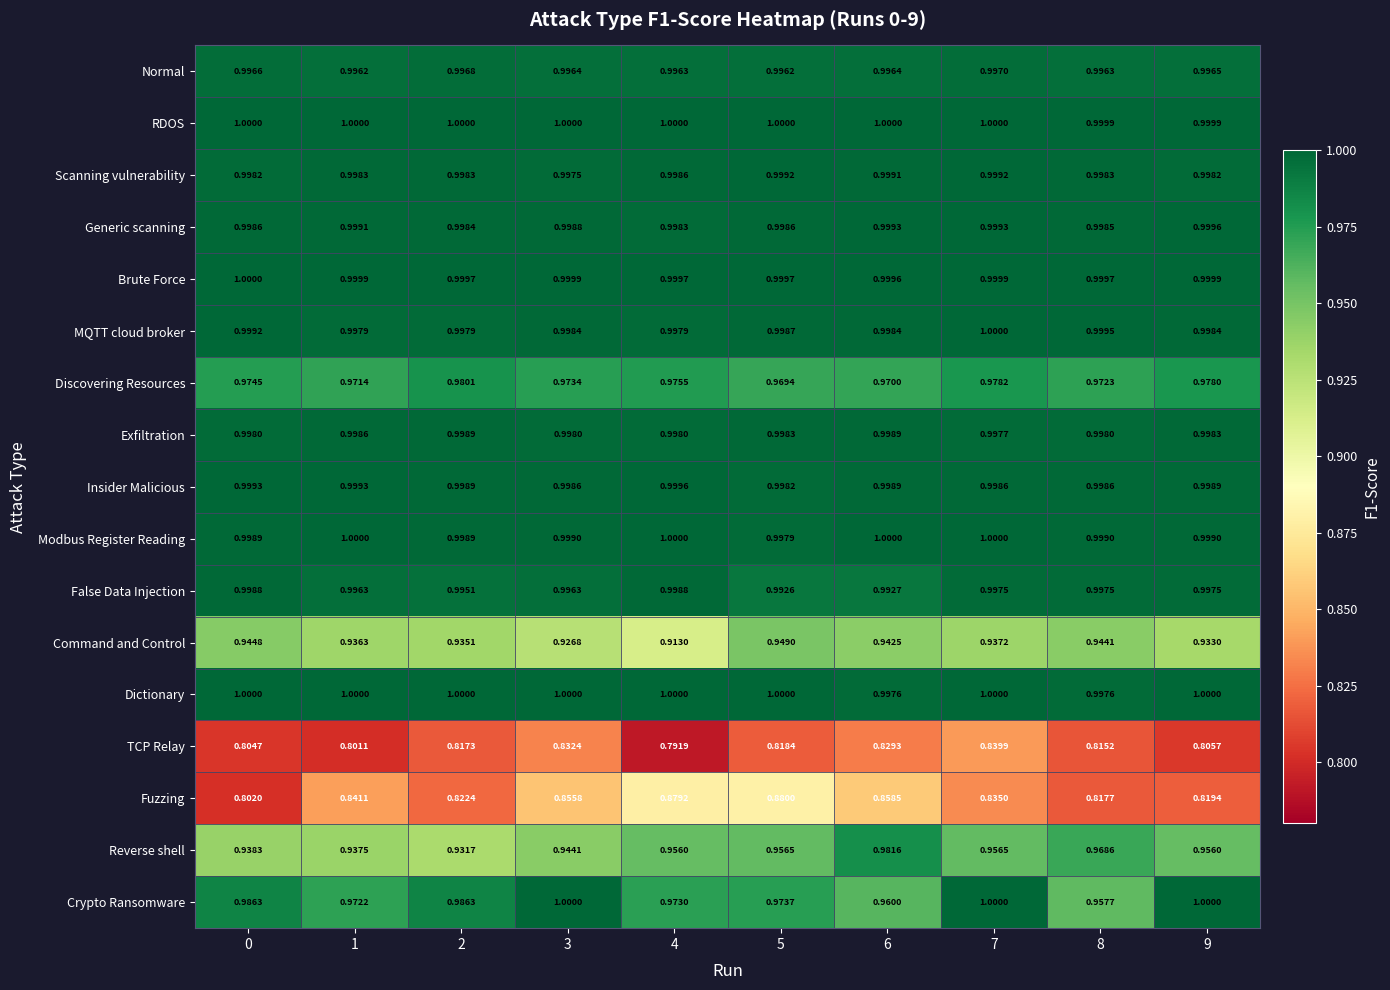

Is the value of Scanning vulnerability at 3 greater than the value of RDOS at 3?

No